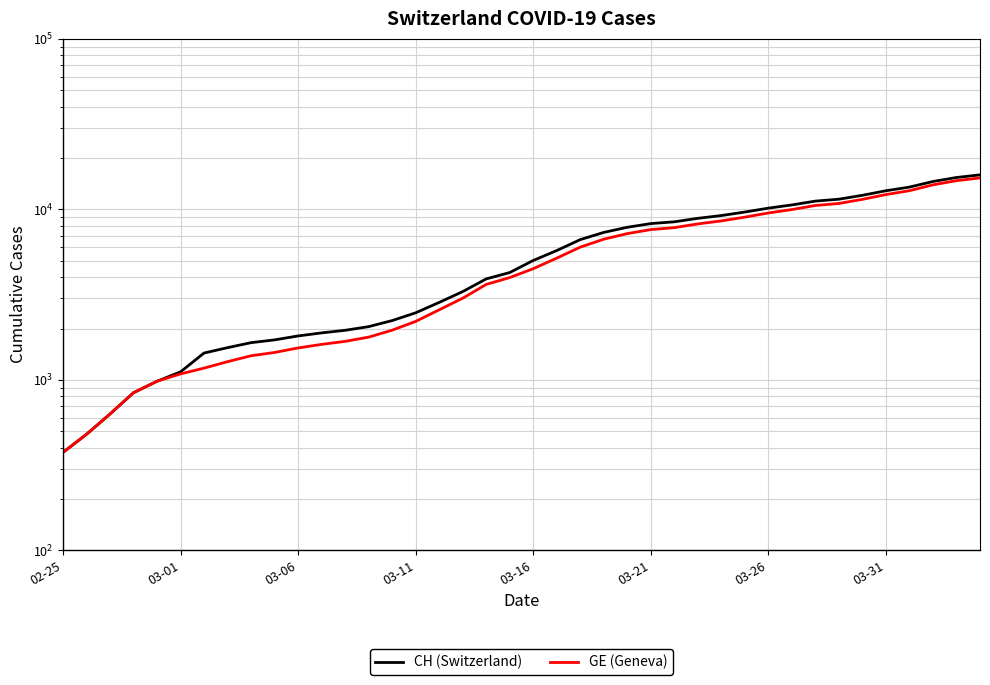

Which series has the largest range (max minus min)?

CH (Switzerland)